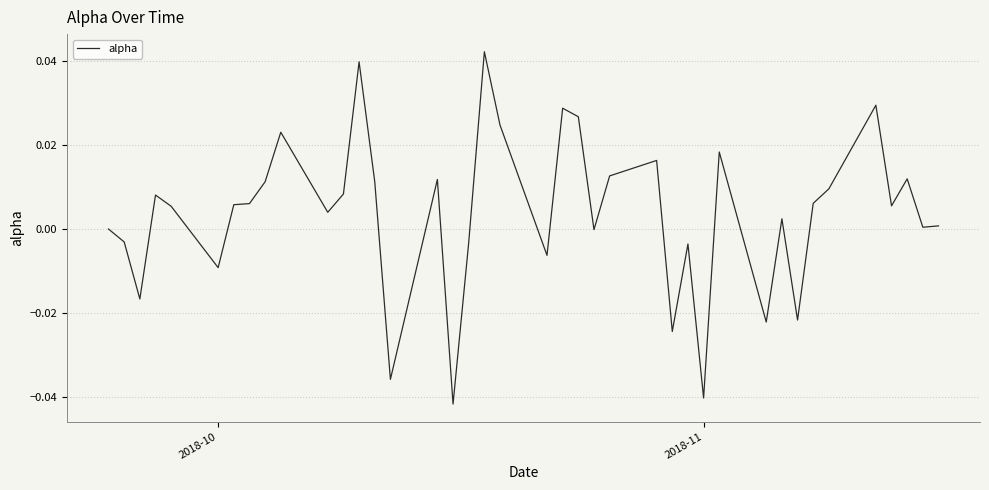

How many lines are shown in the chart?

1